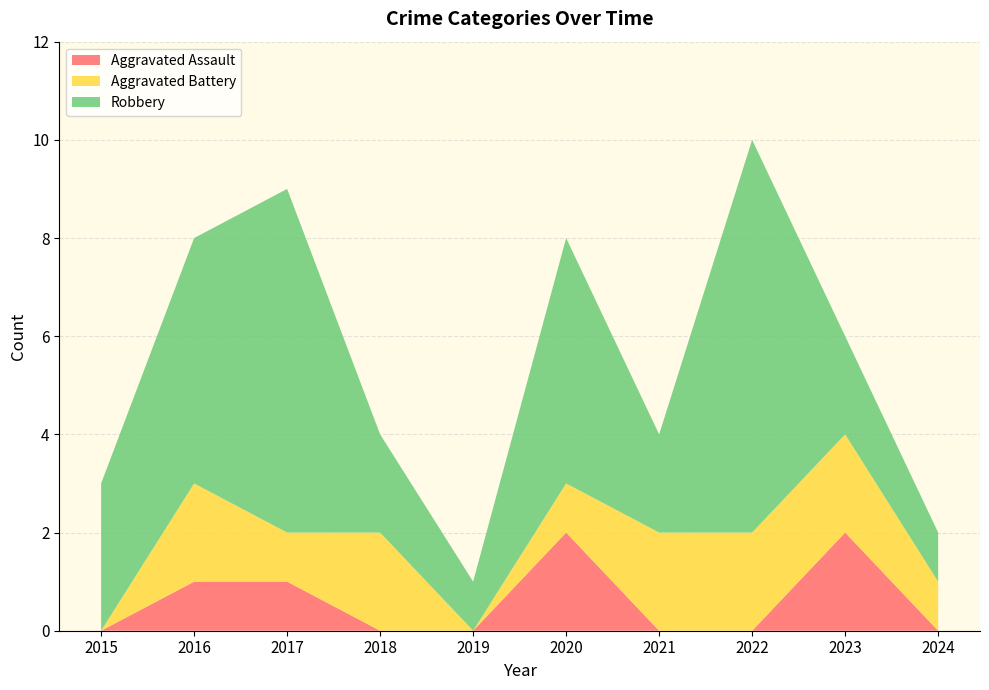

Reading left to right, transcribe all the data shown in this chart.

Aggravated Assault: 2015=0	2016=1	2017=1	2018=0	2019=0	2020=2	2021=0	2022=0	2023=2	2024=0
Aggravated Battery: 2015=0	2016=2	2017=1	2018=2	2019=0	2020=1	2021=2	2022=2	2023=2	2024=1
Robbery: 2015=3	2016=5	2017=7	2018=2	2019=1	2020=5	2021=2	2022=8	2023=2	2024=1